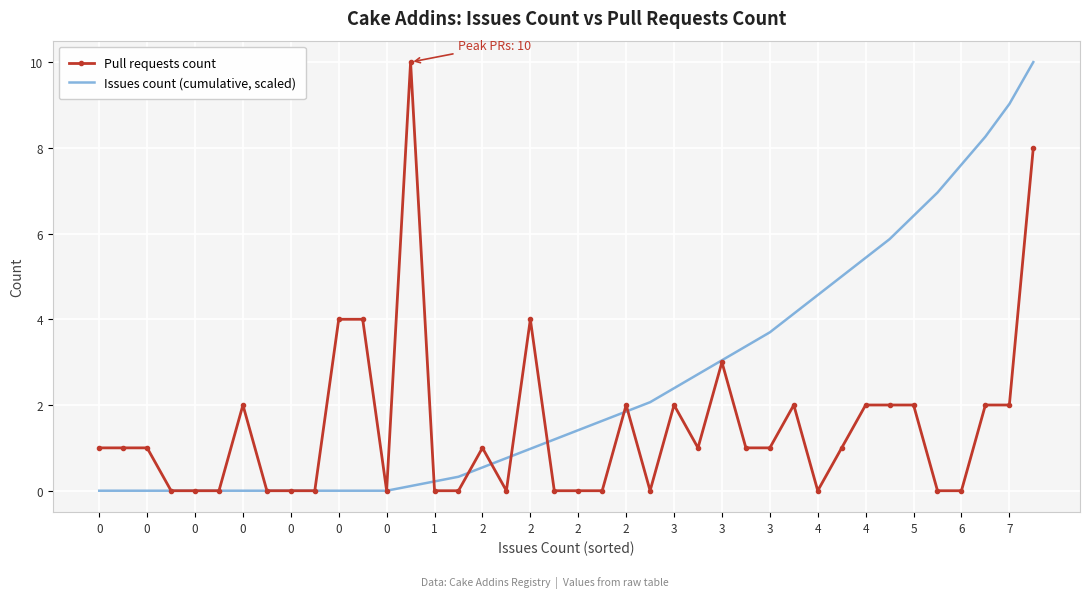

Rank the series by their average value, from highest to lowest.

Issues count (cumulative, scaled), Pull requests count